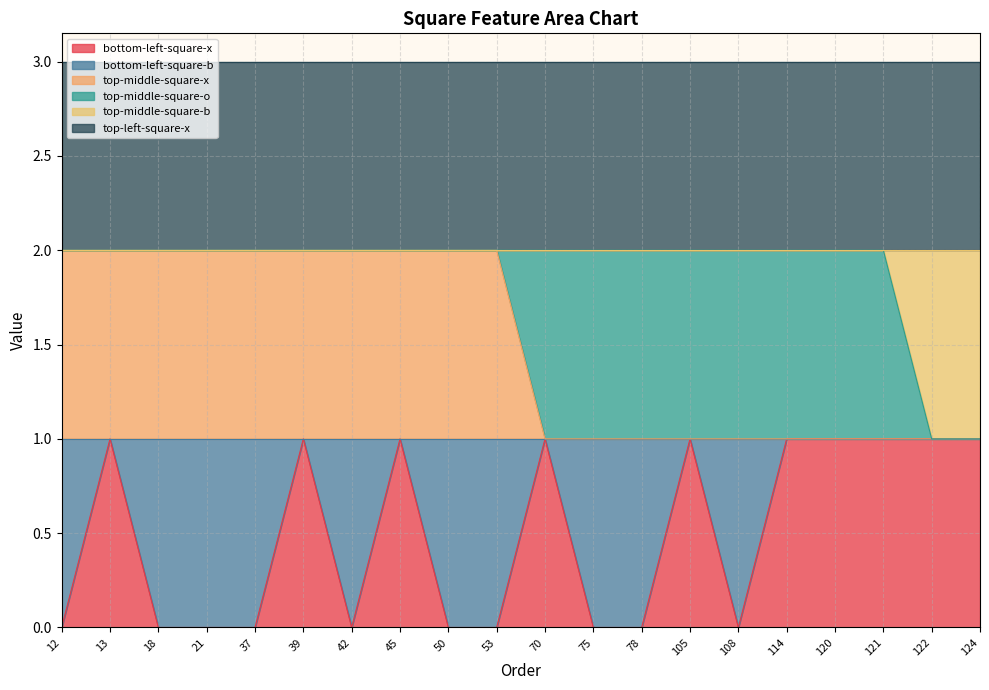

What are all the series names shown in the legend?

bottom-left-square-x, bottom-left-square-b, top-middle-square-x, top-middle-square-o, top-middle-square-b, top-left-square-x